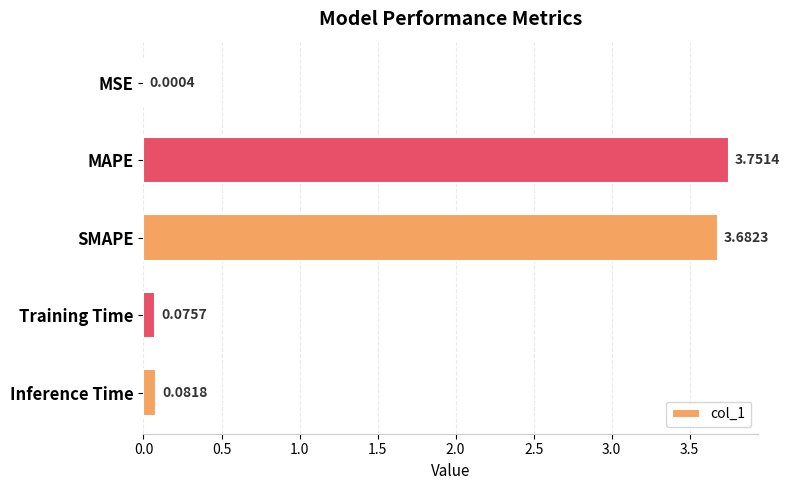

Count the number of categories in the chart.

5